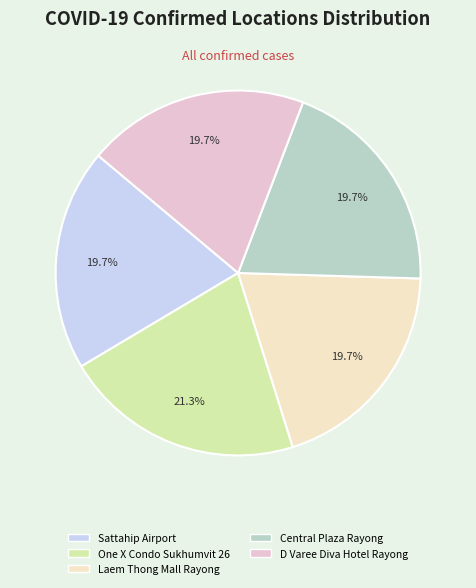

How many slices are in this pie chart?

5